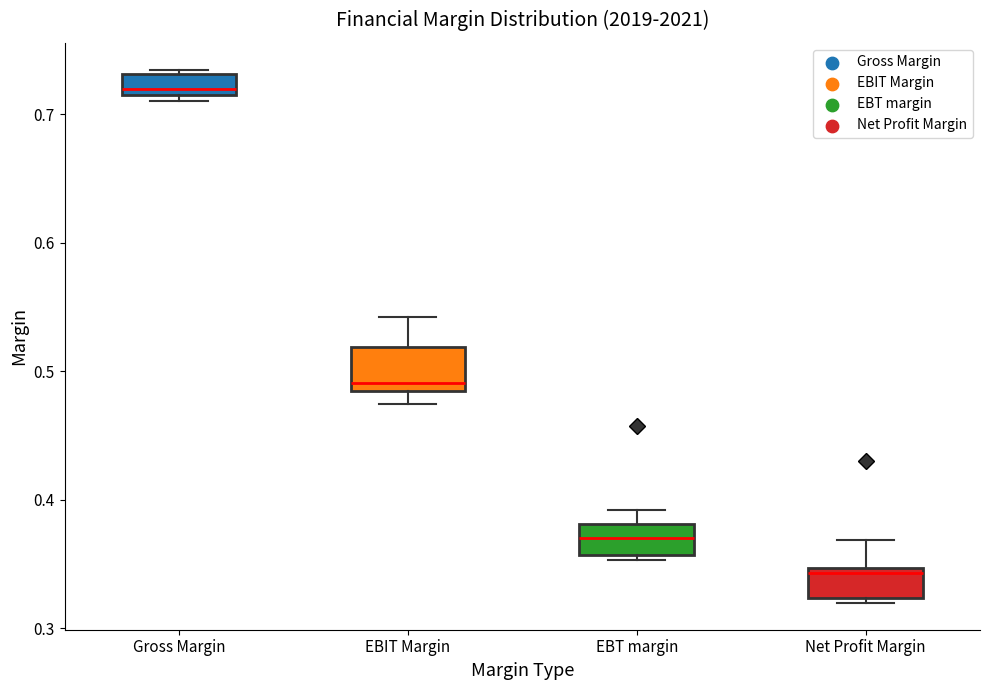

Reading left to right, read every box against the y-axis: the position of its median line, the range the box covers, and the ends of its whiskers. The values are not printed on the chart, so give them approximately, as read against the axis.

Gross Margin: median 0.72 (just above the box's lower edge), box 0.72 to 0.73, whiskers 0.71 to 0.73 (just above the box's upper edge)
EBIT Margin: median 0.49, box 0.48 to 0.52, whiskers 0.47 to 0.54
EBT margin: median 0.37, box 0.36 to 0.38, whiskers 0.35 to 0.39
Net Profit Margin: median 0.34, box 0.32 to 0.35, whiskers 0.32 (just below the box's lower edge) to 0.37